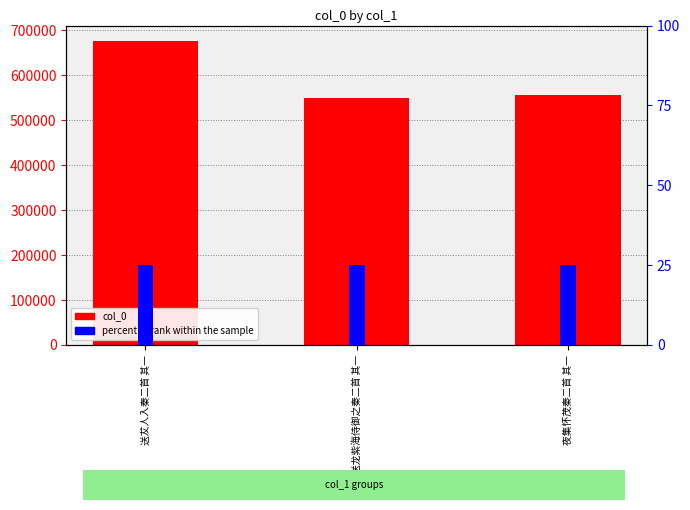

The value of col_0 at 夜集怀茂秦二首 其一 is 556861. True or false?

True